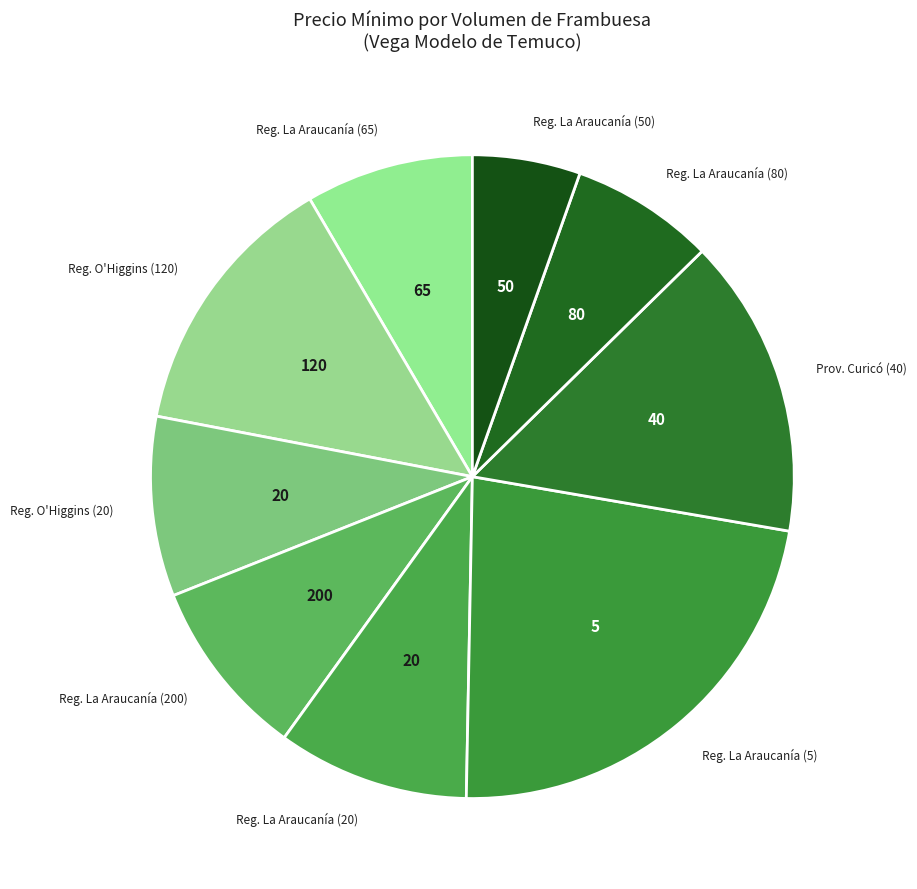

Count the number of slices in the pie.

9